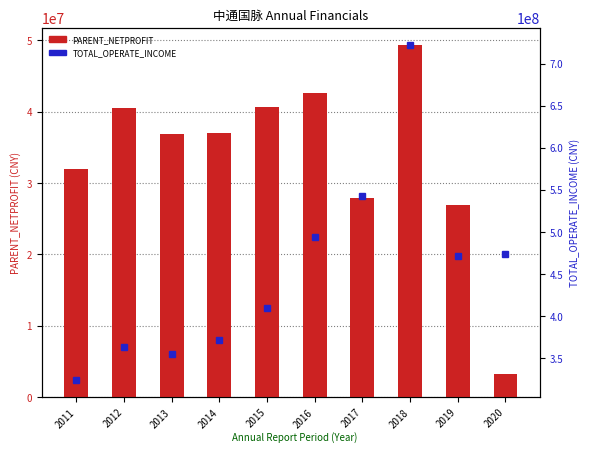

Between 2017 and 2016, which is larger?

2016